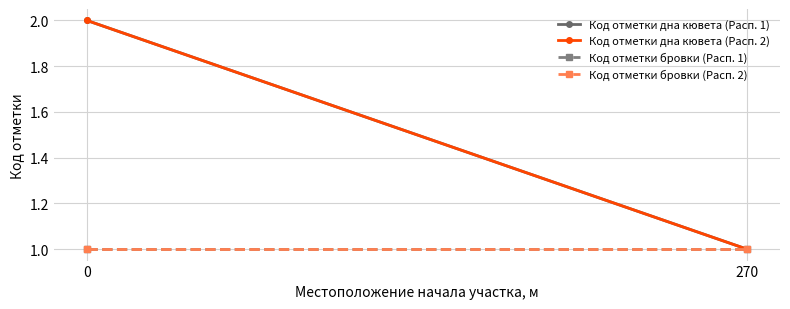

What is the value of the Код отметки бровки (Расп. 2) point at the 2nd from the left?

1